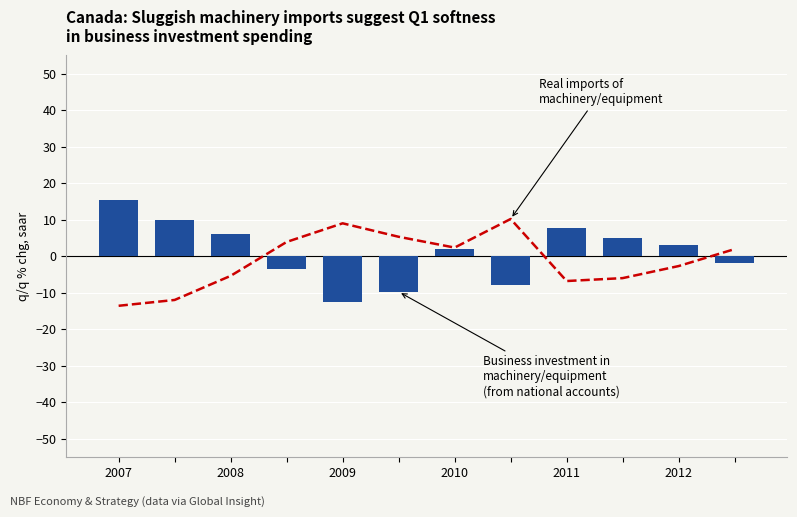

What position from the right is 2011?

4